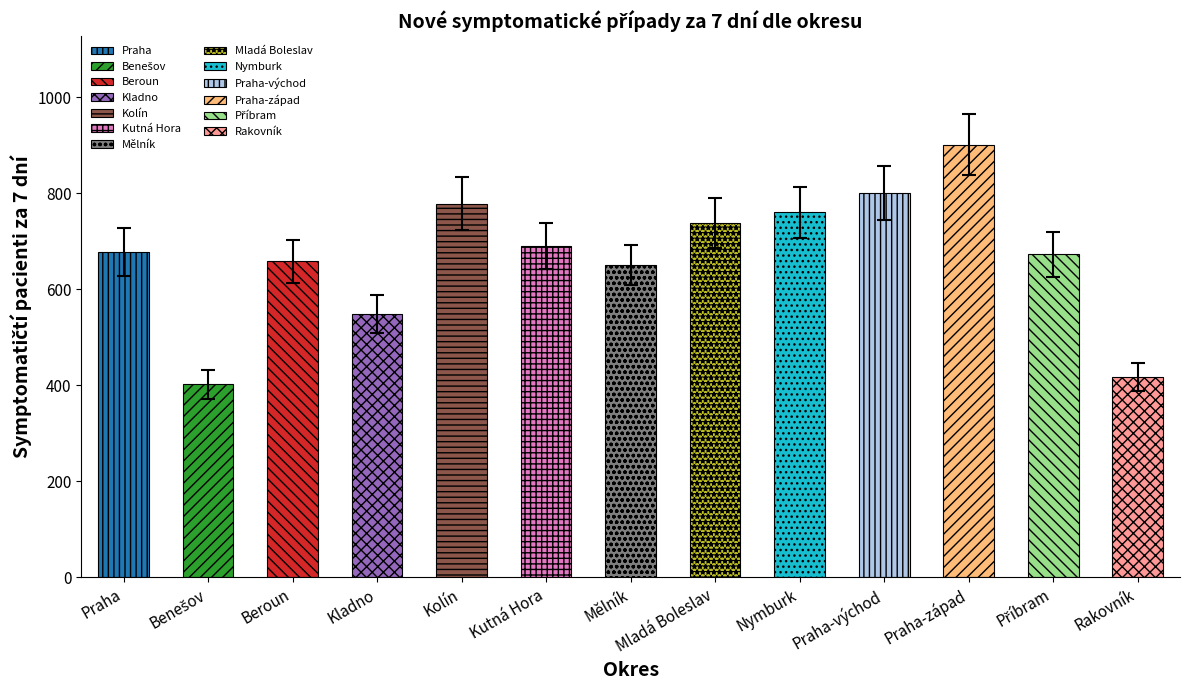

True or false: Nové případy - symptomatičtí pacienti (7denní) has a value of 778.4 at Kolín.

True